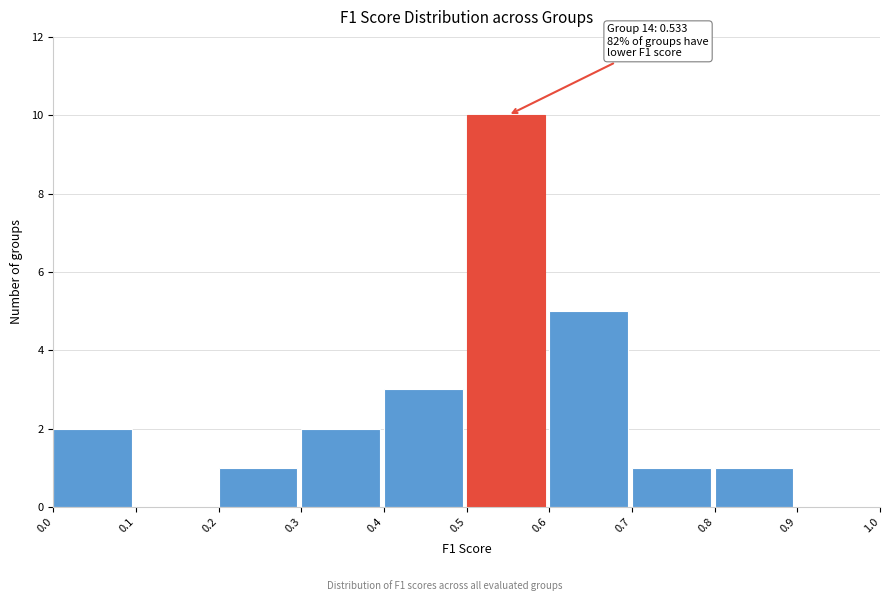

Over which range of the x-axis is the bar tallest?

0.5 to 0.6